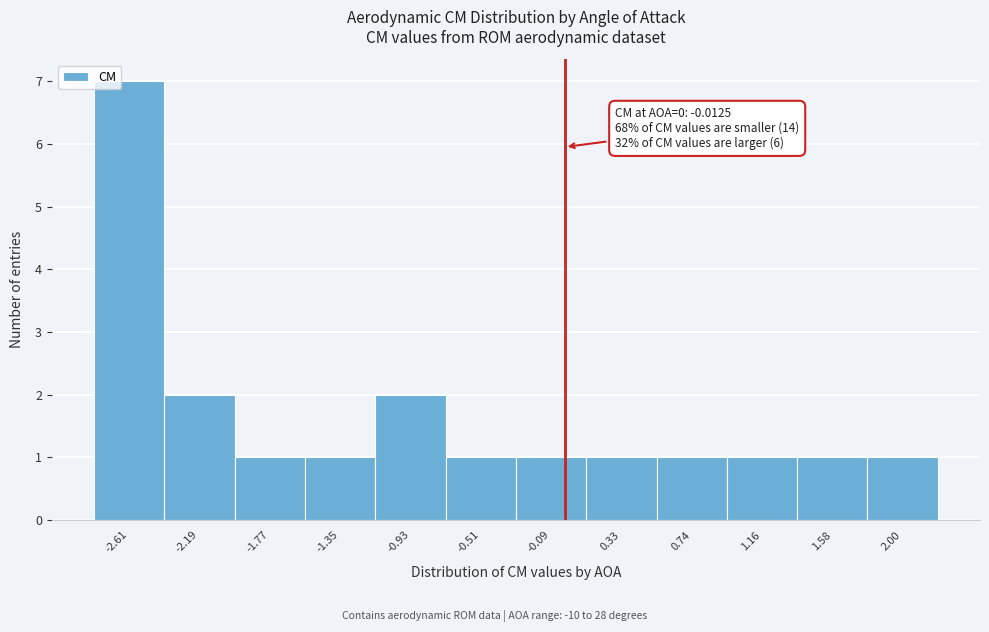

Over which range of the x-axis is the bar tallest?

-2.80 to -2.40